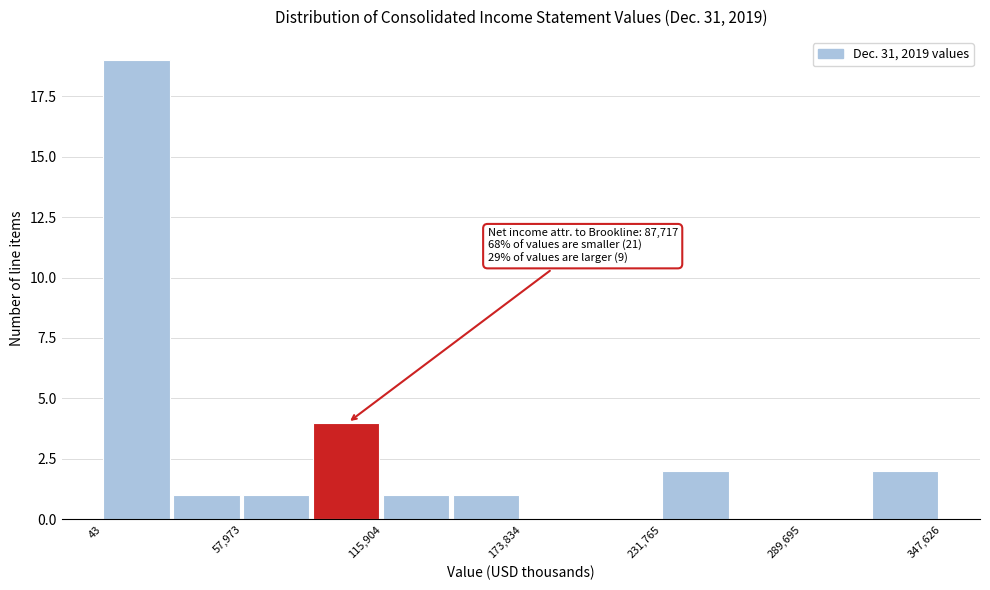

Read against the x-axis, roughly where is the centre of the tallest bar?

10000